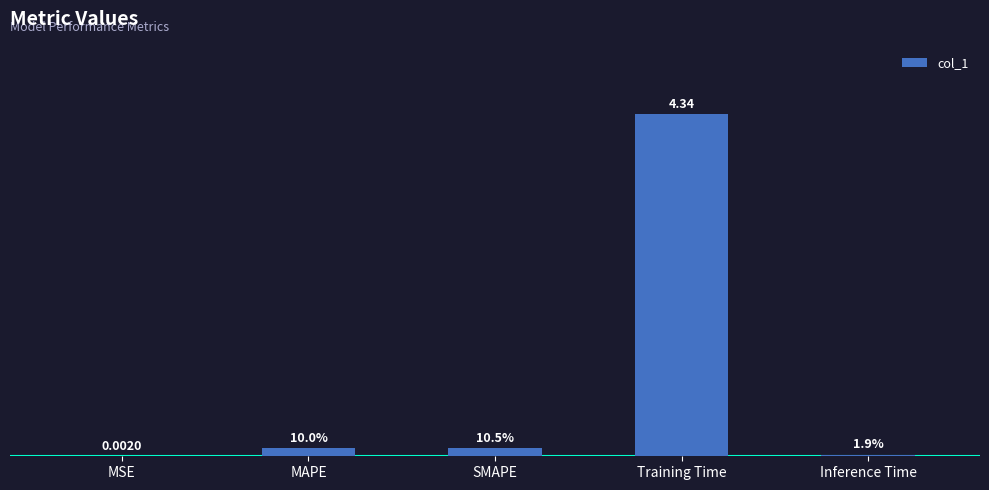

Are the bars horizontal?

No